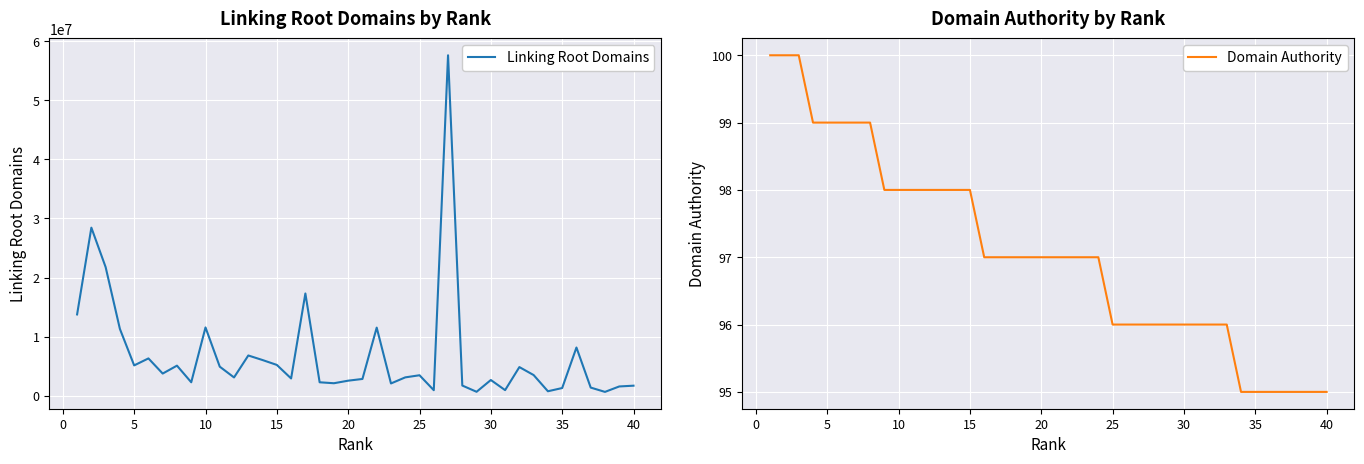

True or false: Linking Root Domains and Domain Authority intersect in this chart.

False